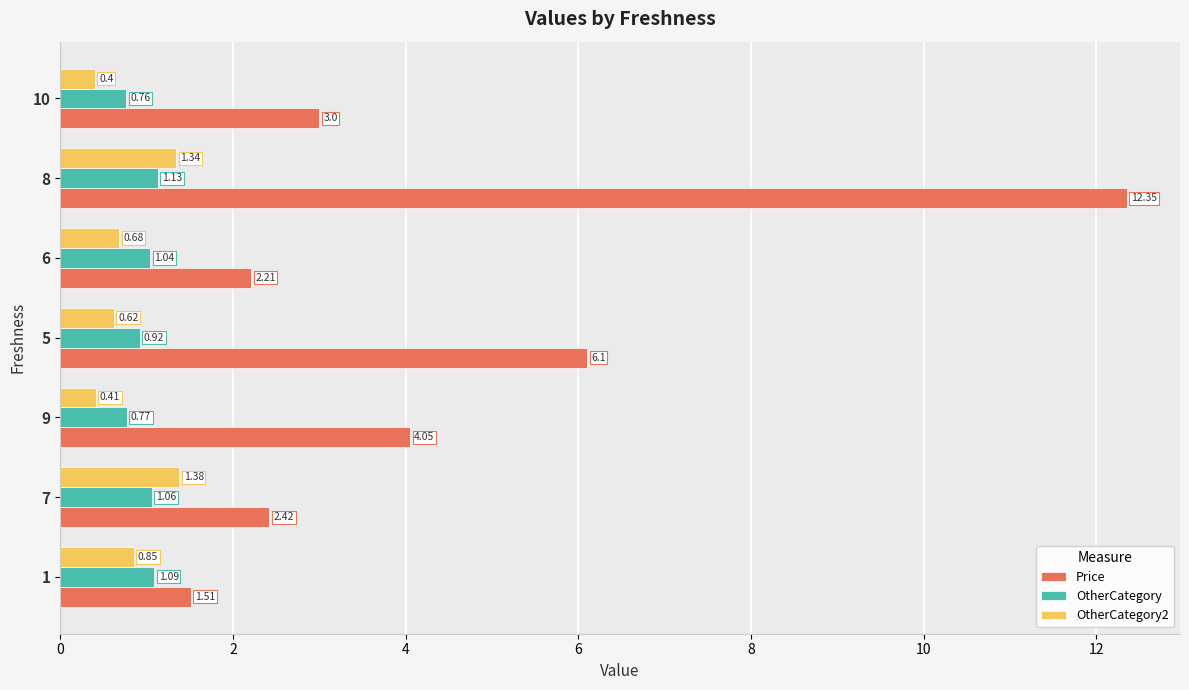

Which series has the largest total across all categories?

Price